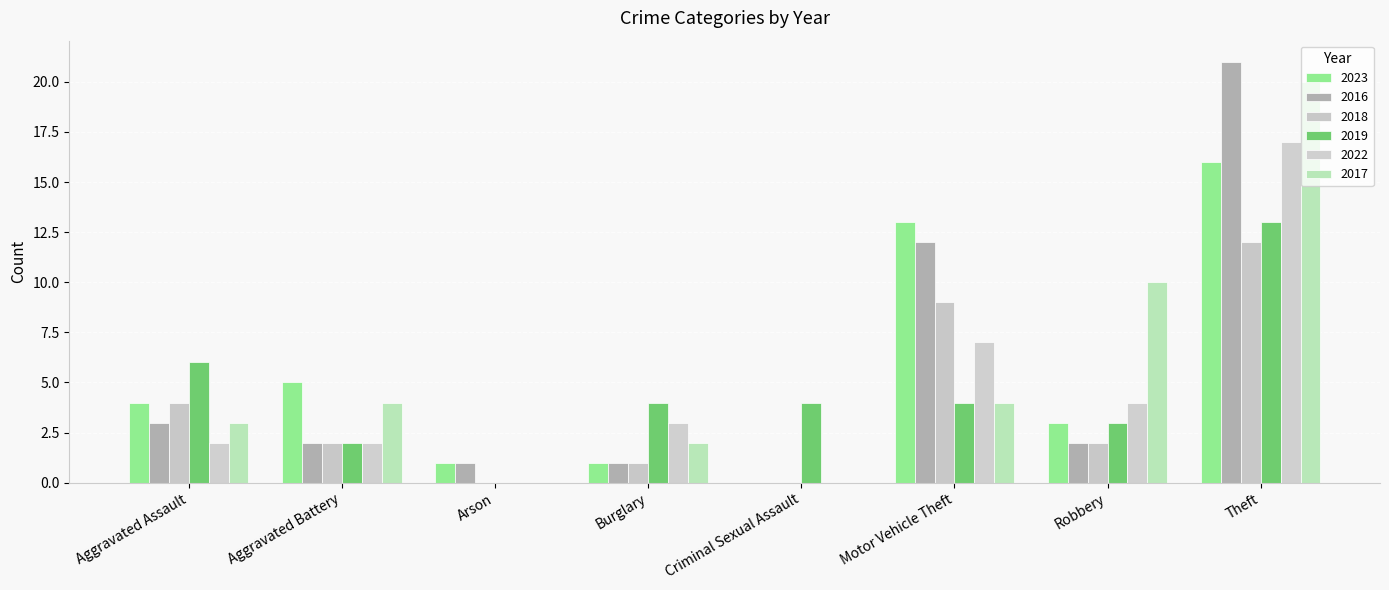

Reading left to right, extract all data points from this chart.

2023: 4	5	1	1	0	13	3	16
2016: 3	2	1	1	0	12	2	21
2018: 4	2	0	1	0	9	2	12
2019: 6	2	0	4	4	4	3	13
2022: 2	2	0	3	0	7	4	17
2017: 3	4	0	2	0	4	10	20